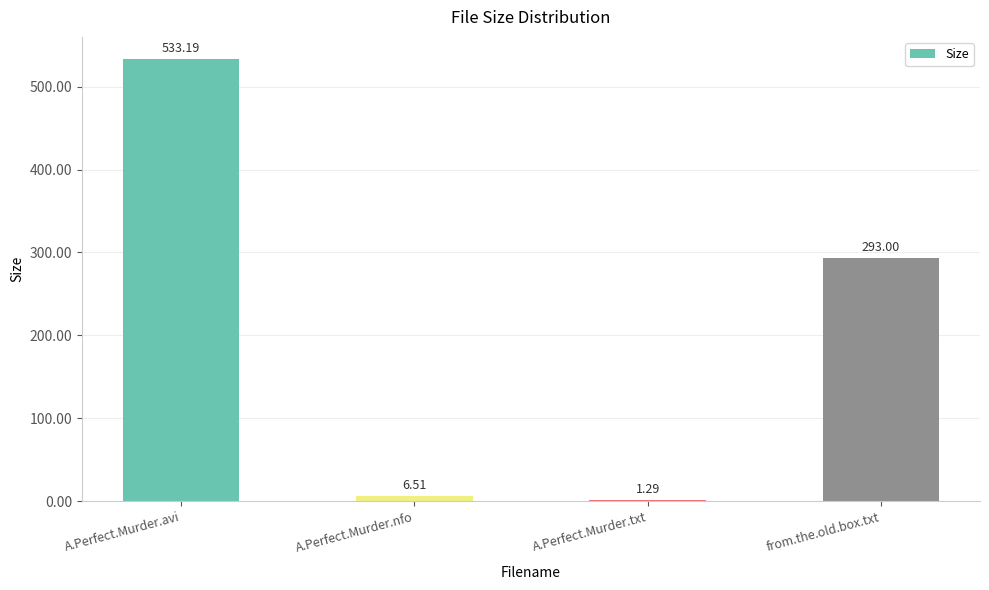

Is it true that the value at A.Perfect.Murder.avi is 533.2?

True